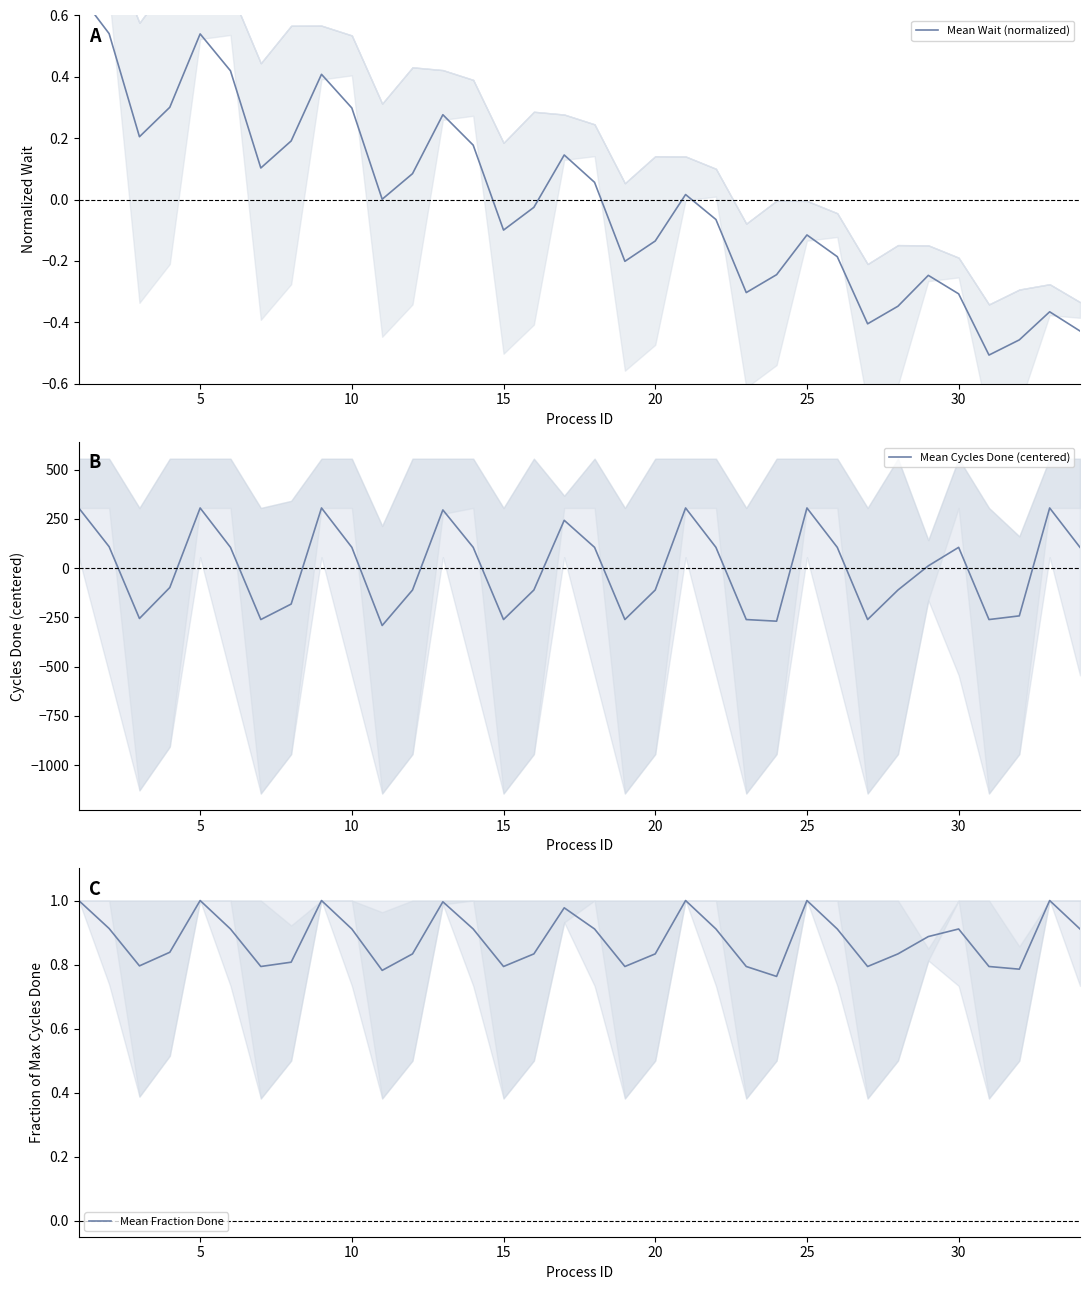

What is the minimum value for Mean Cycles Done (centered)?

-291.0